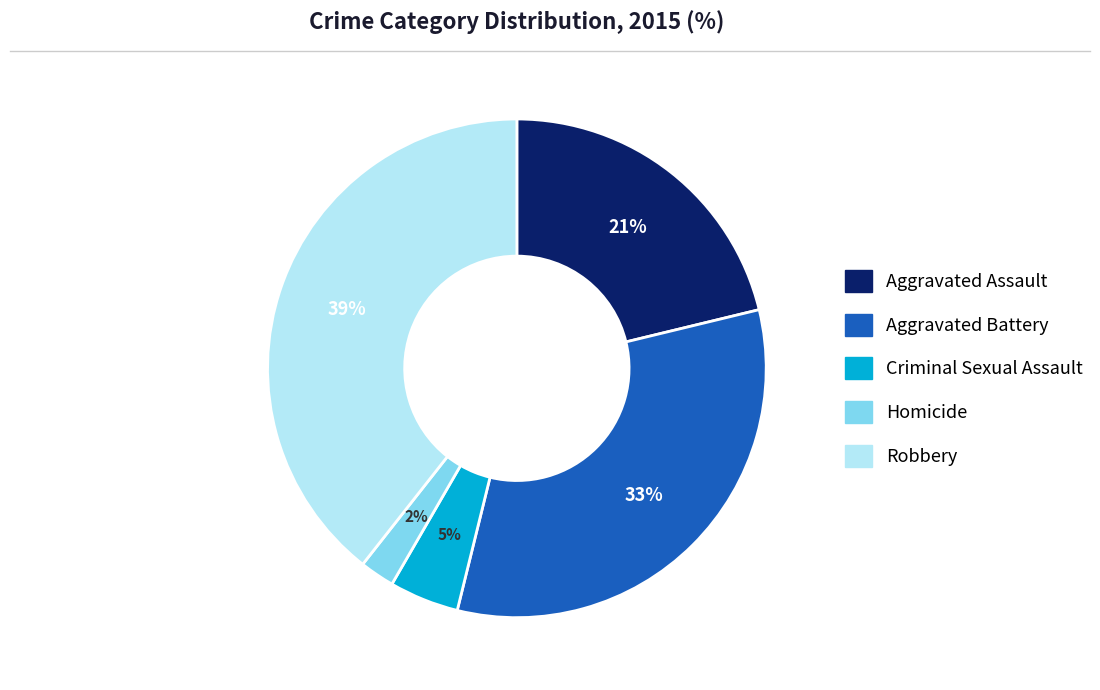

Does Aggravated Assault account for over 50% of the chart?

No